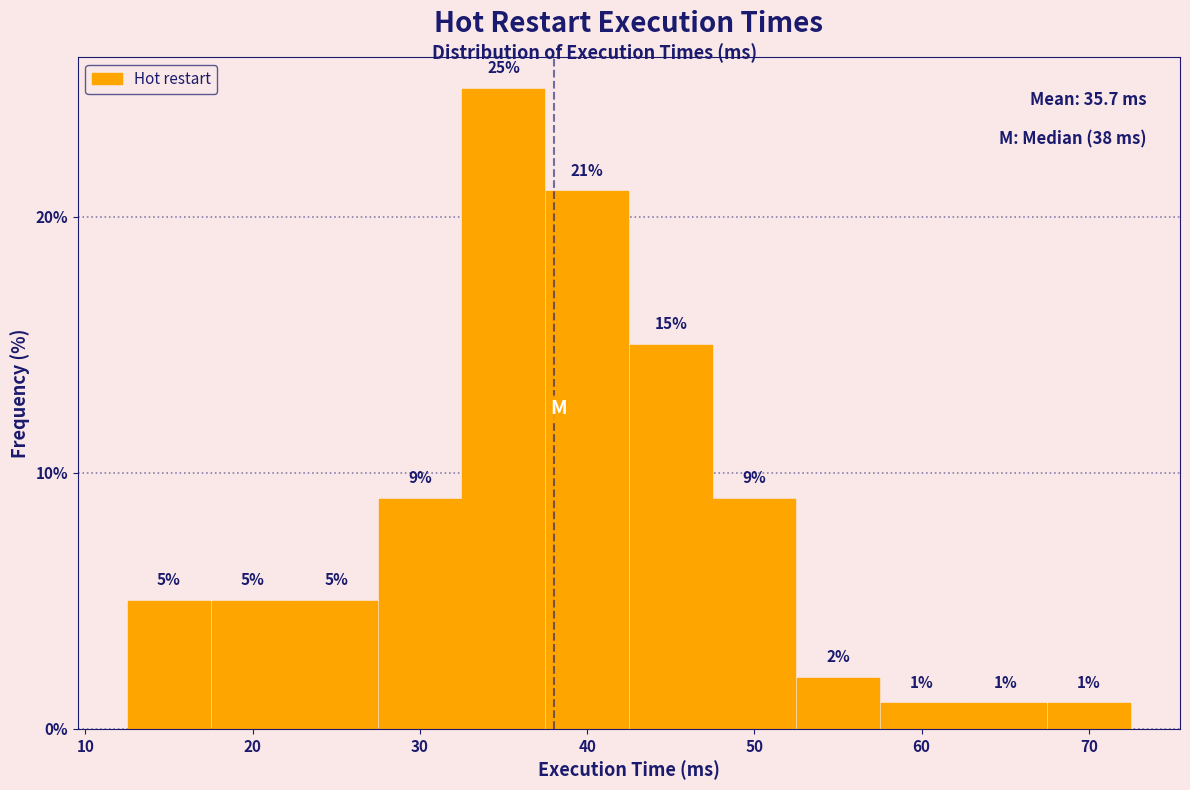

Over which range of the x-axis is the bar tallest?

32.5 to 37.5